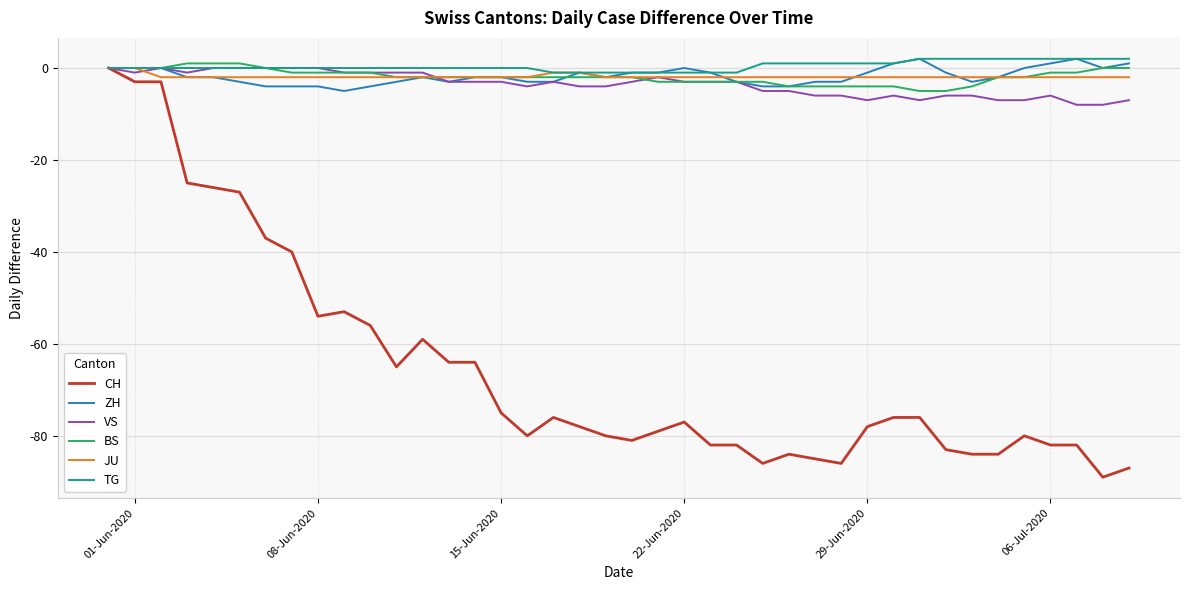

Which series has the widest spread of values?

CH